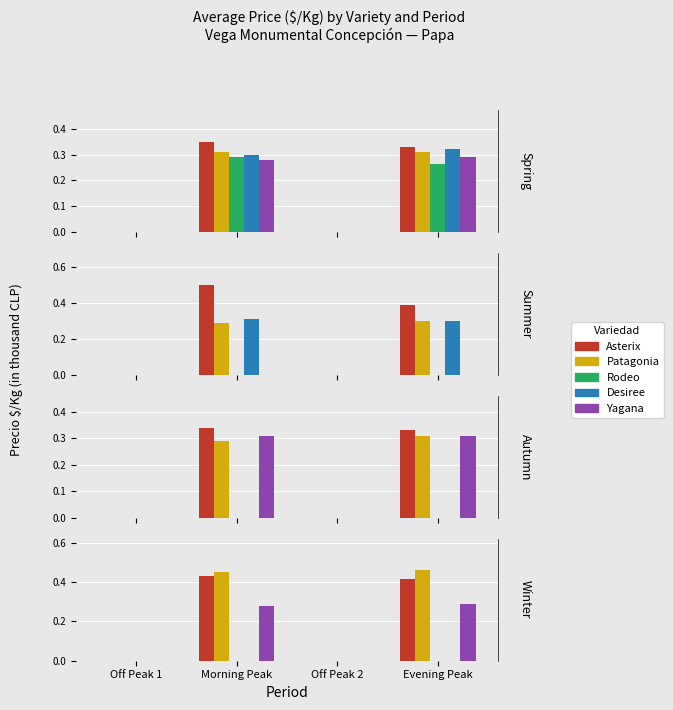

What is the difference between the Patagonia values at Off Peak 2 and Morning Peak?

0.5